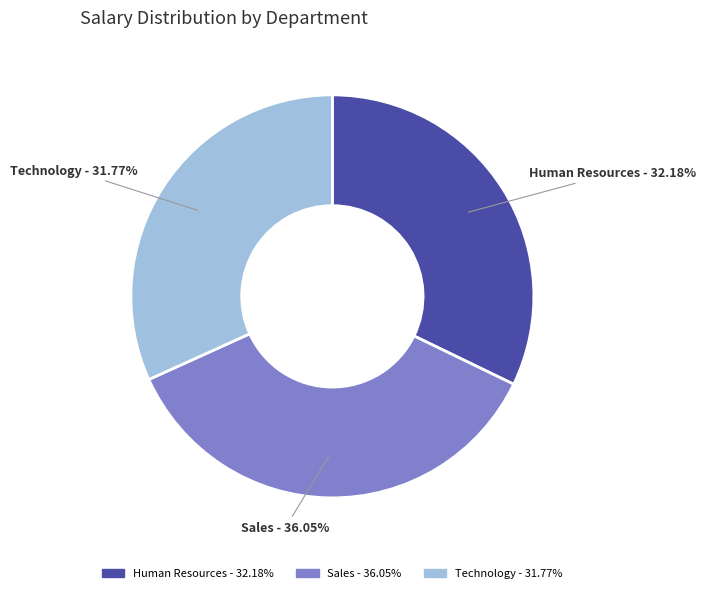

How many slices are in this pie chart?

3